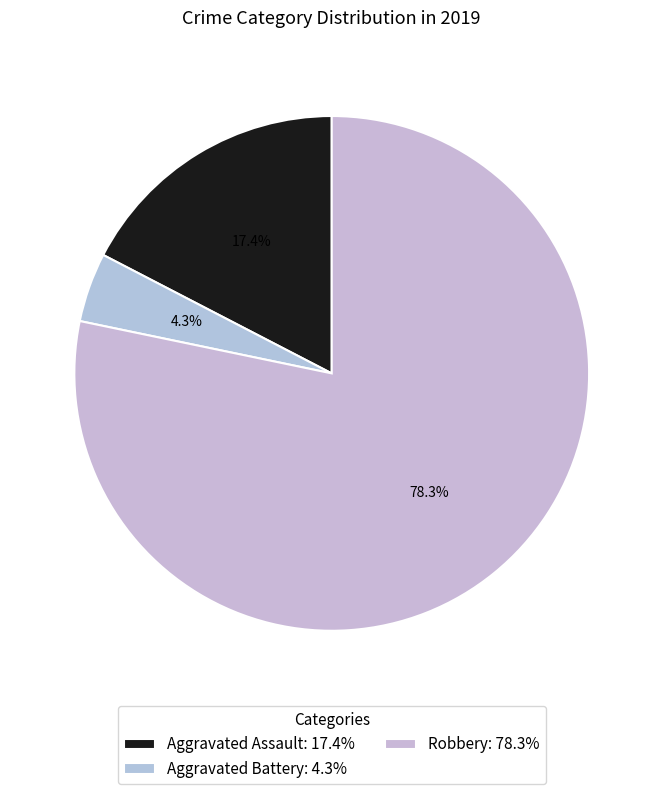

What is the smallest slice in the pie chart?

Aggravated Battery